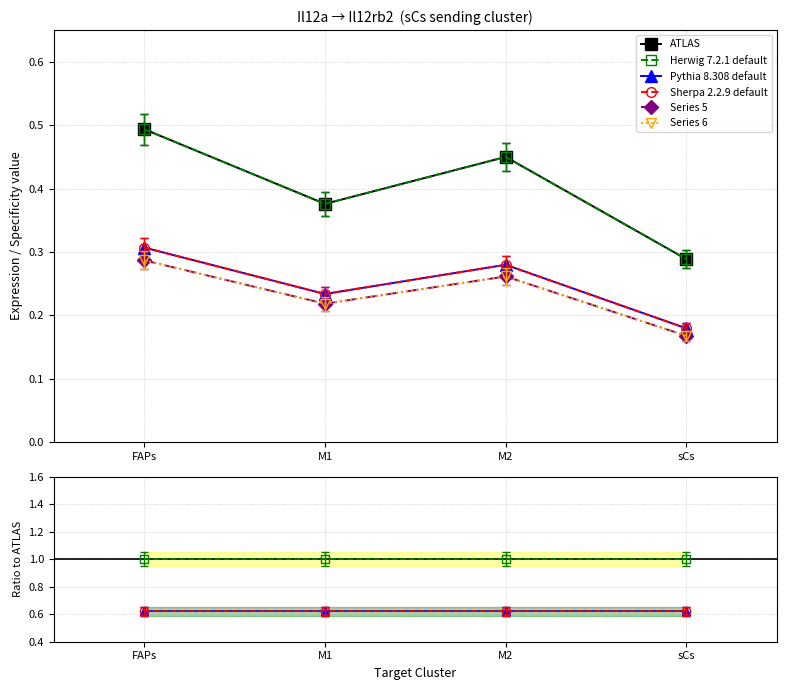

How many data points does each series have?

4